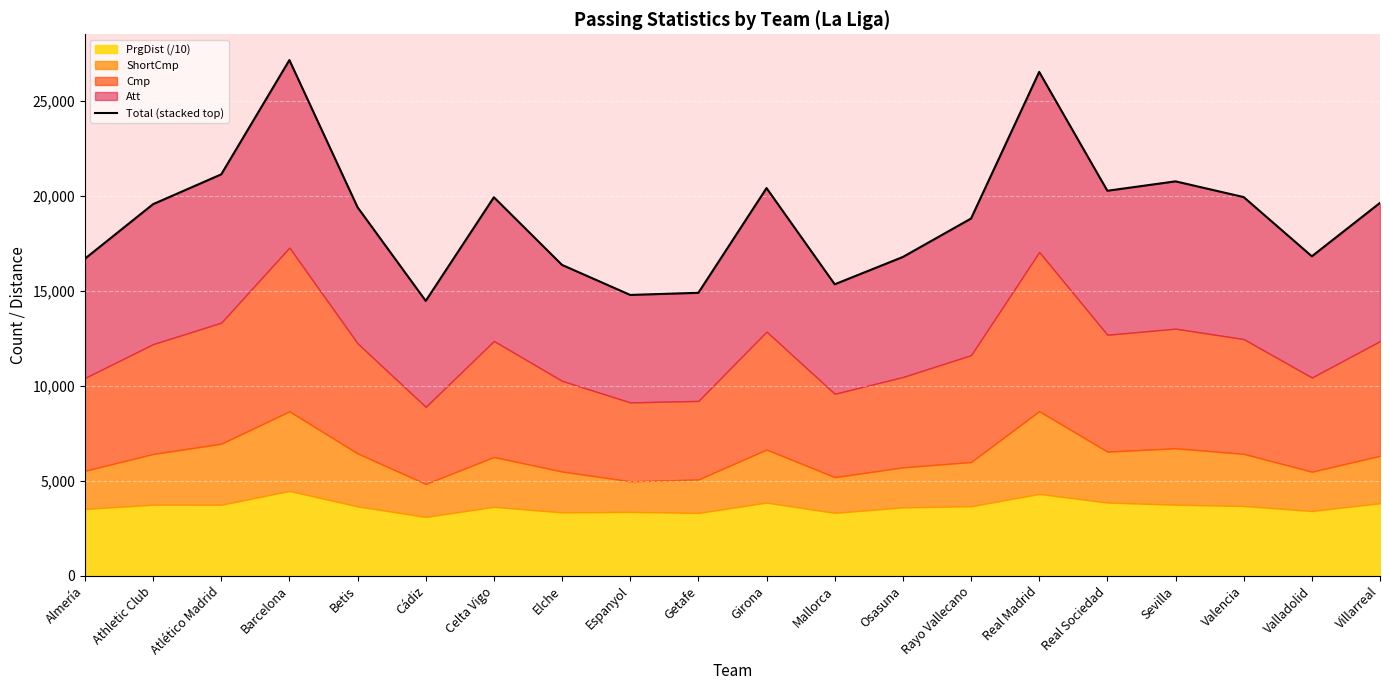

What is the label of the 15th point from the right?

Cádiz